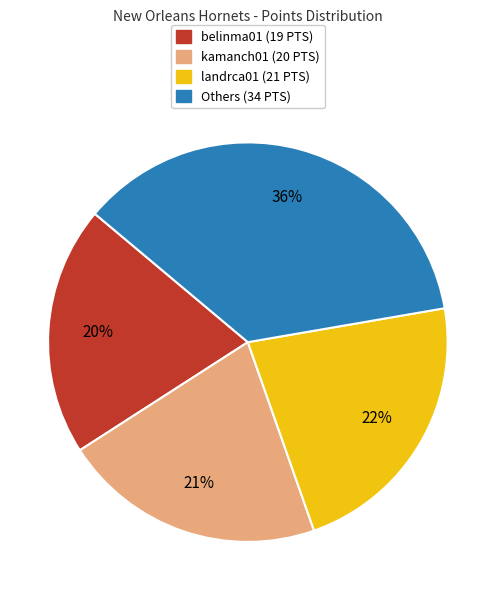

How many slices are in this pie chart?

4